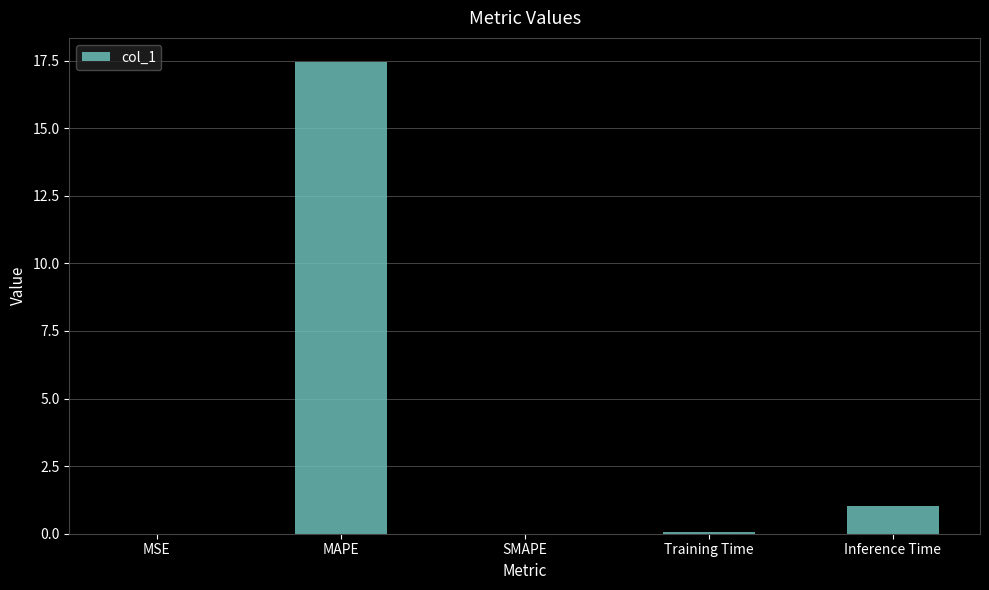

At which category does the chart reach its peak across all series?

MAPE